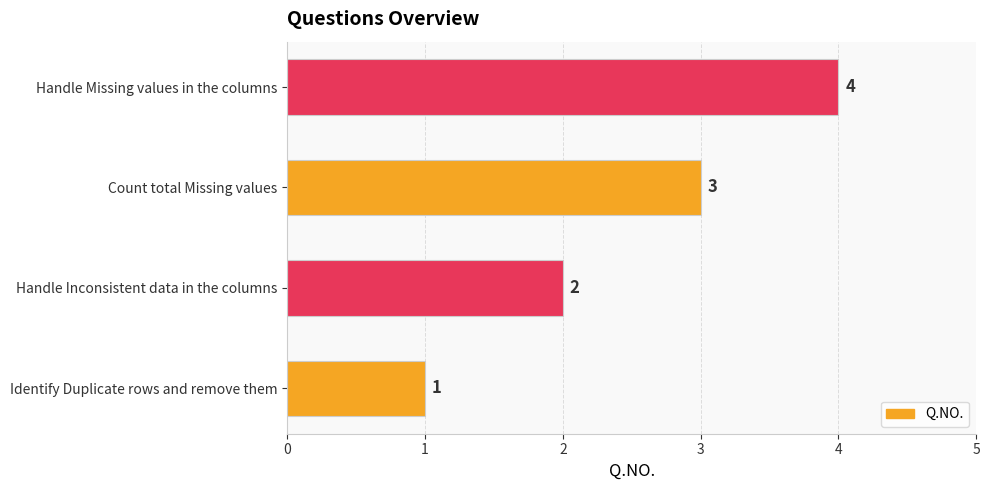

The chart shows a value of 4 at Handle Missing values in the columns. True or false?

True